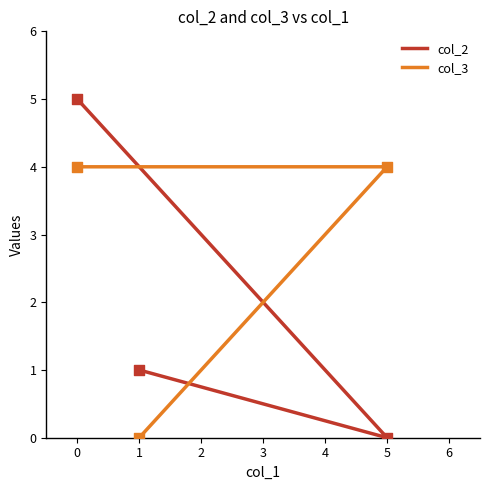

Which series reaches the minimum Y coordinate?

col_2